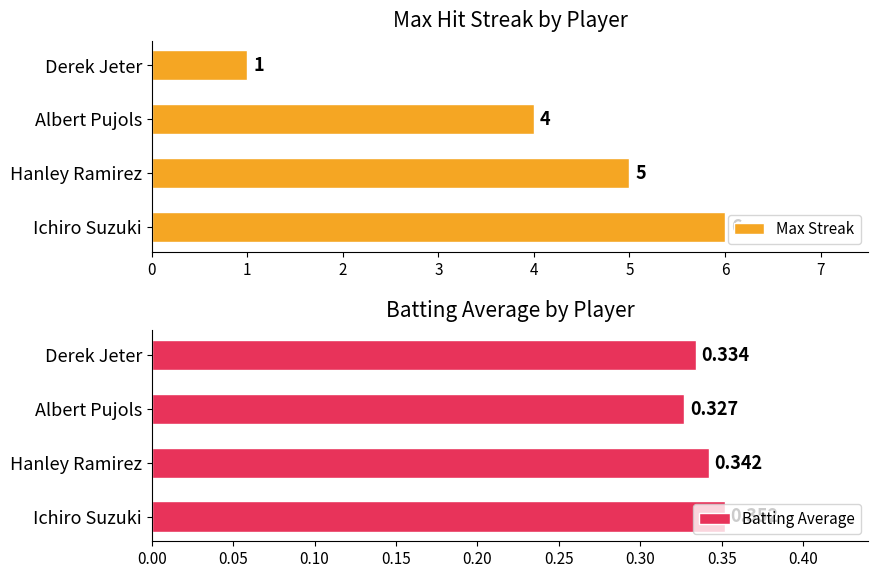

List the series in order of their peak value, highest first.

Max Streak, Batting Average